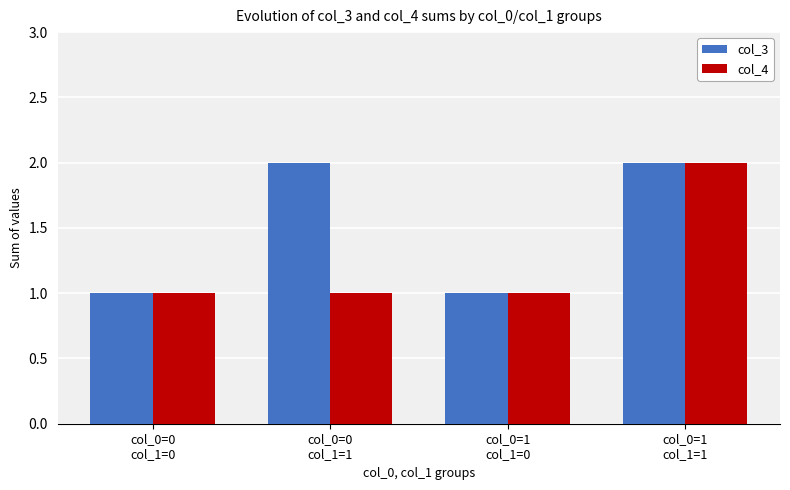

What is the label of the 2nd bar from the right?

col_0=1
col_1=0